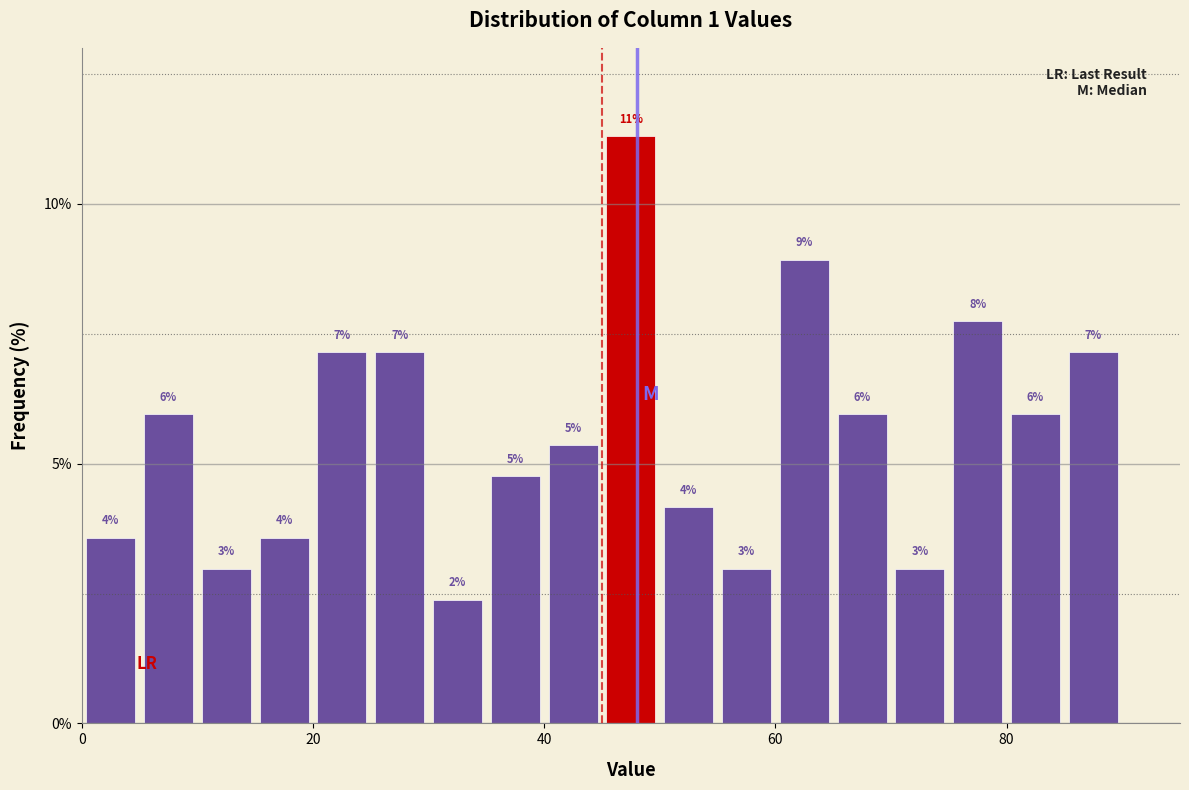

Around what value on the x-axis is the tallest bar? Give the approximate position of its centre, as read against the axis.

48